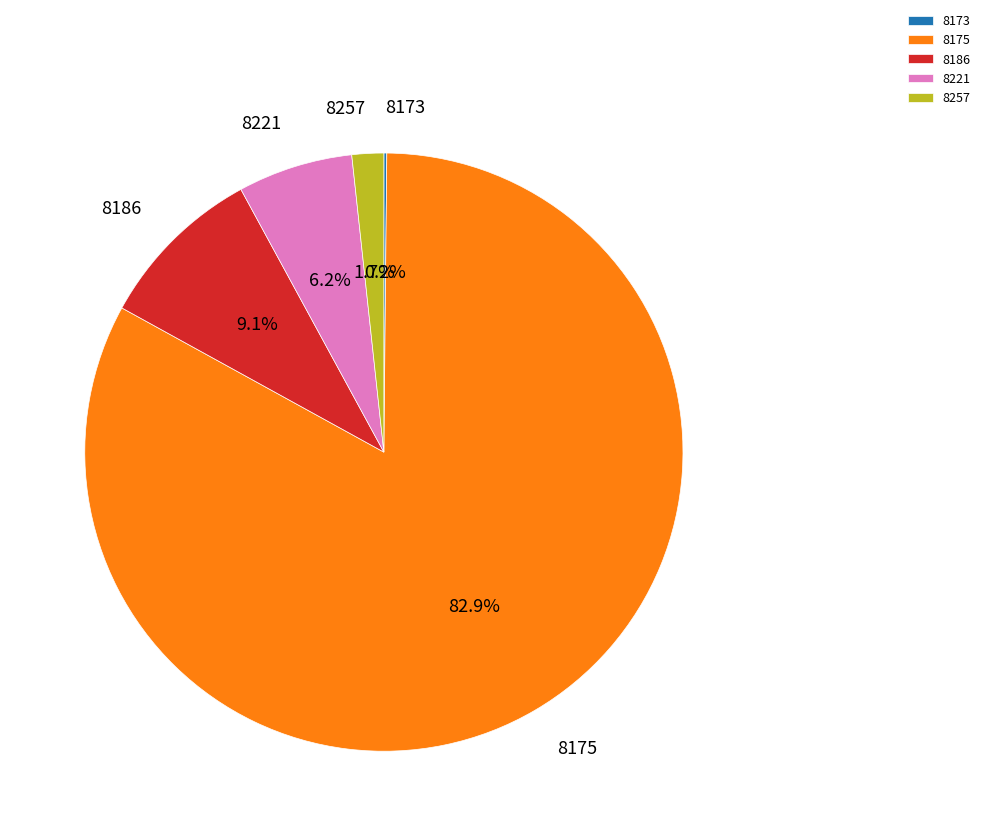

To the nearest percent, what is the difference between the largest and smallest slice percentages?

83%